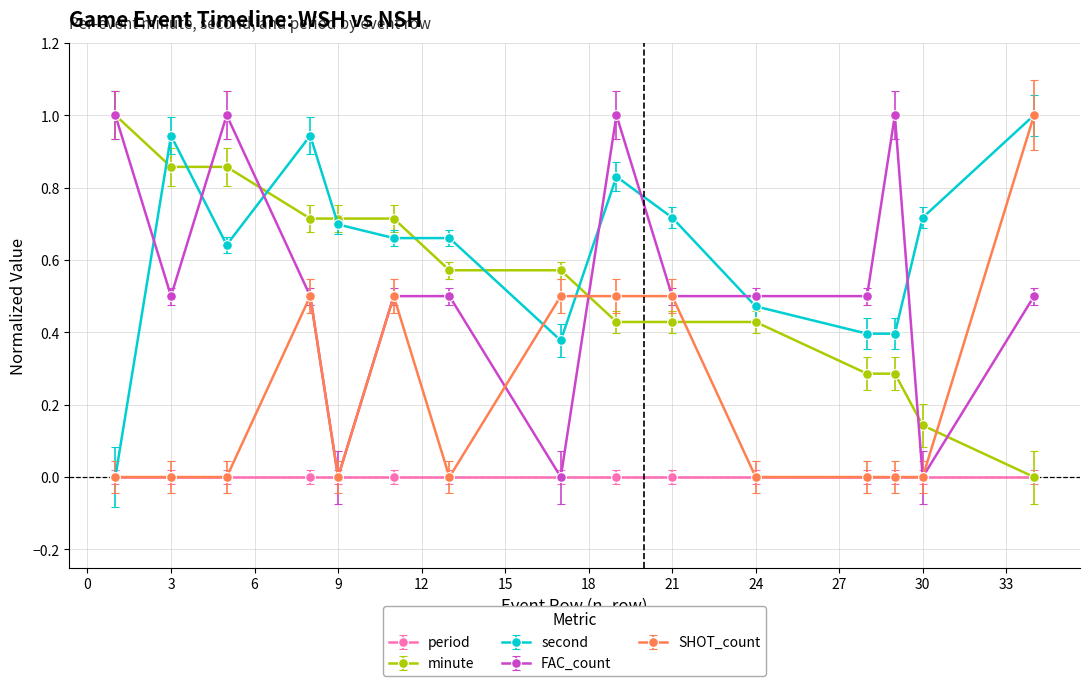

What is the greatest value displayed?

1.0